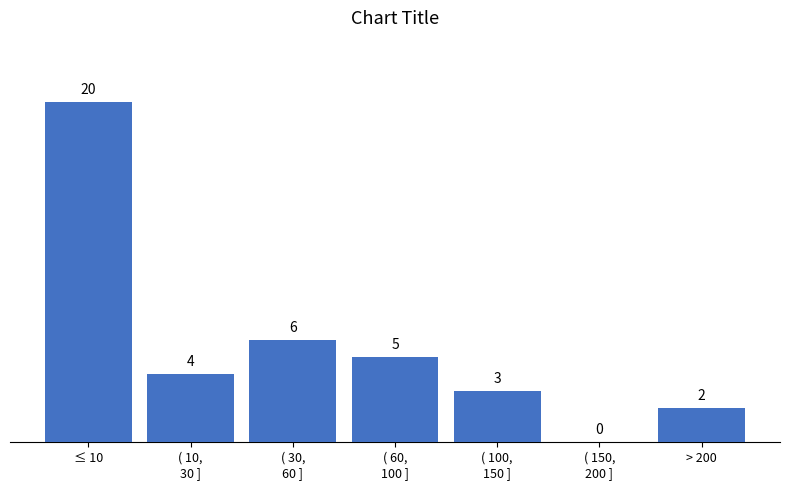

Is it true that the value at > 200 is 2?

True